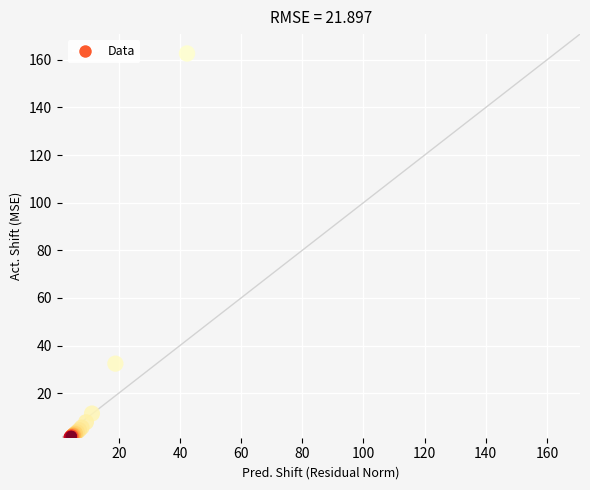

What Y value in the scatter plot is closest to 82?

32.4